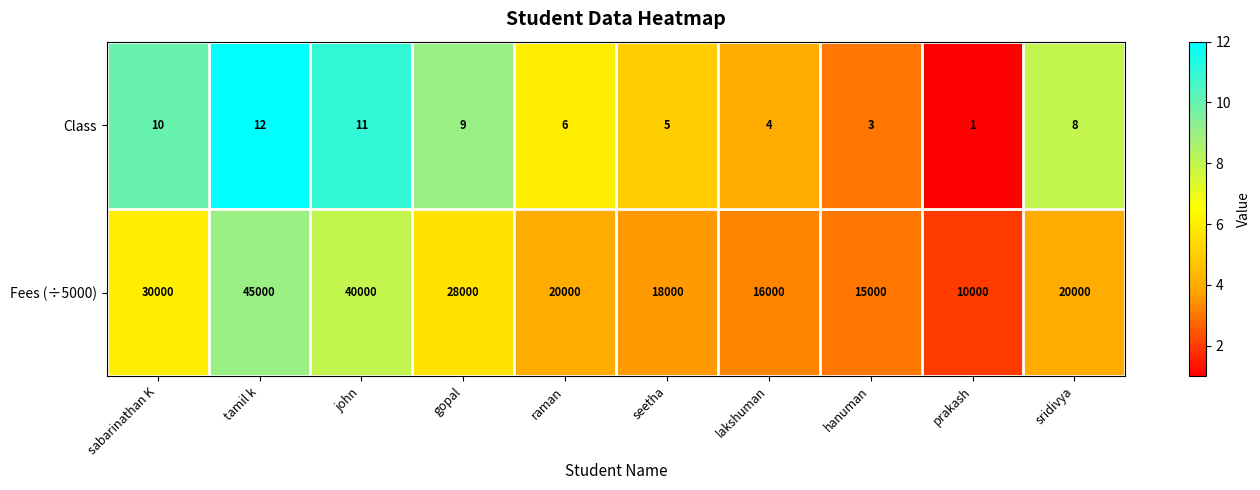

Which series has the widest spread of values?

Fees (÷5000)